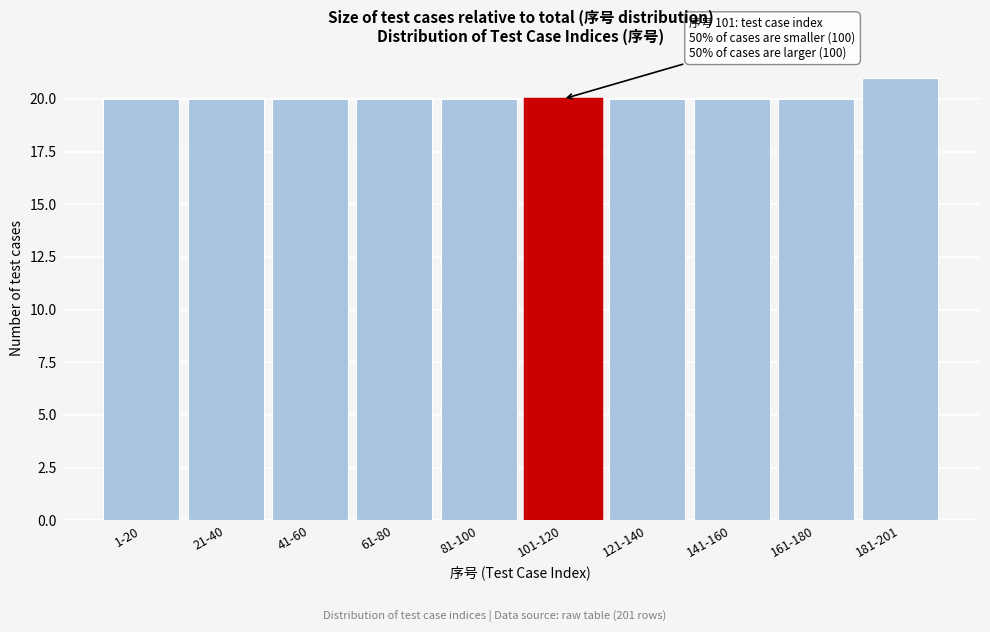

Reading left to right, list all the values displayed in this chart.

20	20	20	20	20	20	20	20	20	21